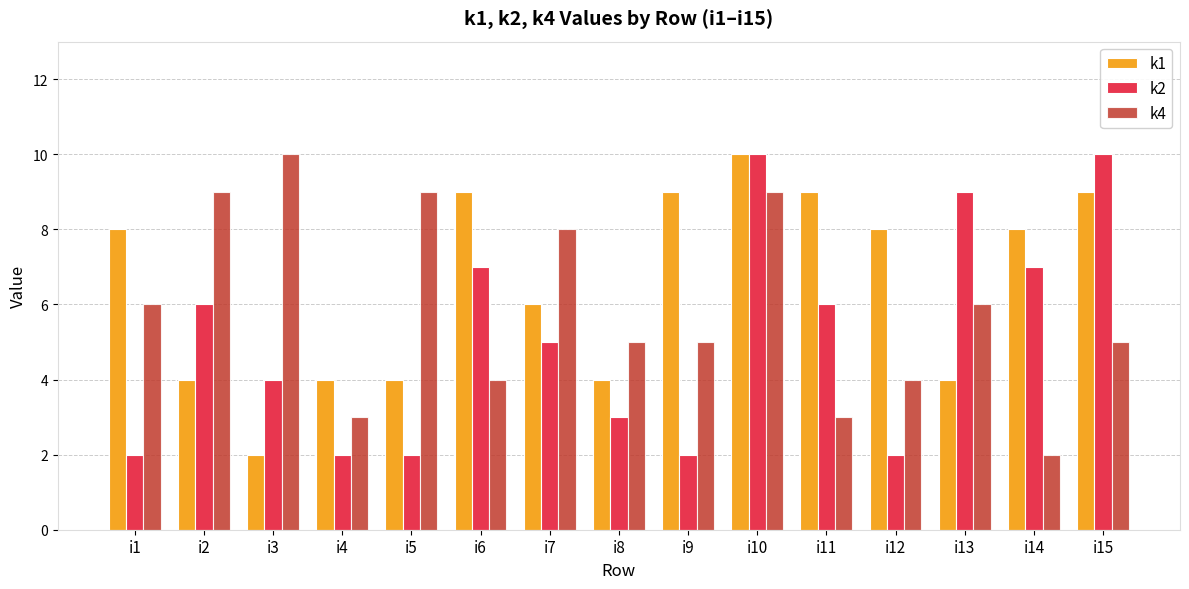

Which category has the lowest value in the k4 series?

i14